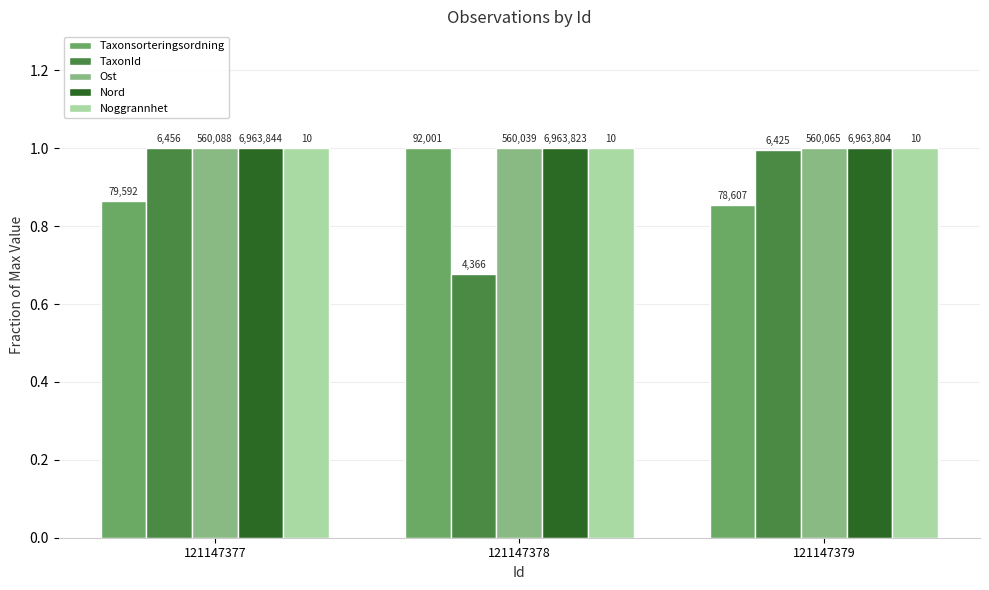

What are all the series names shown in the legend?

Taxonsorteringsordning, TaxonId, Ost, Nord, Noggrannhet